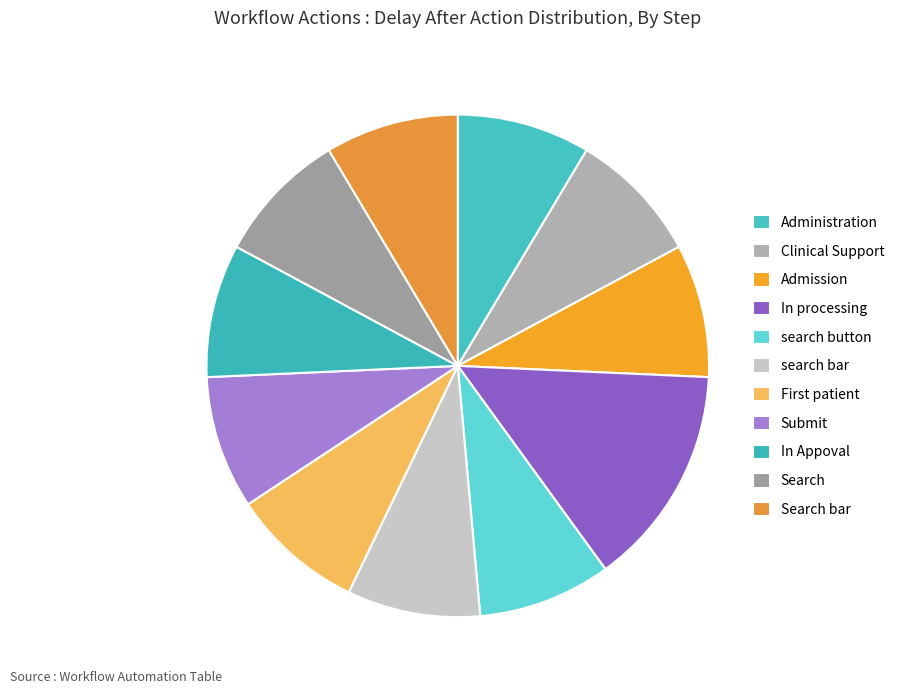

How many segments does this pie chart have?

11